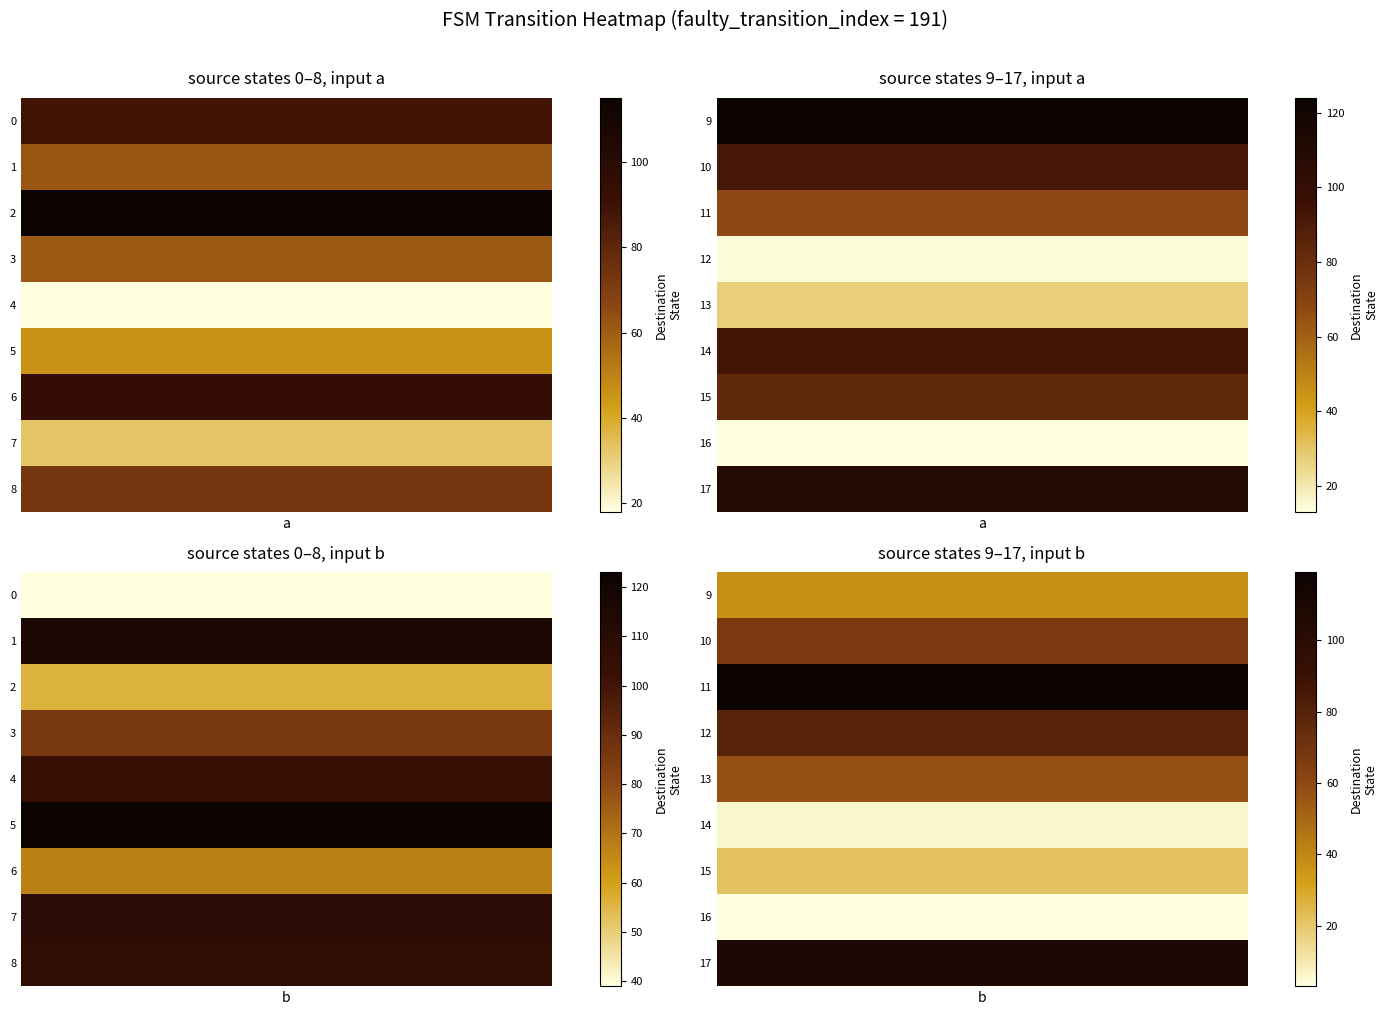

Where is 12 nearest to the value 47?

a